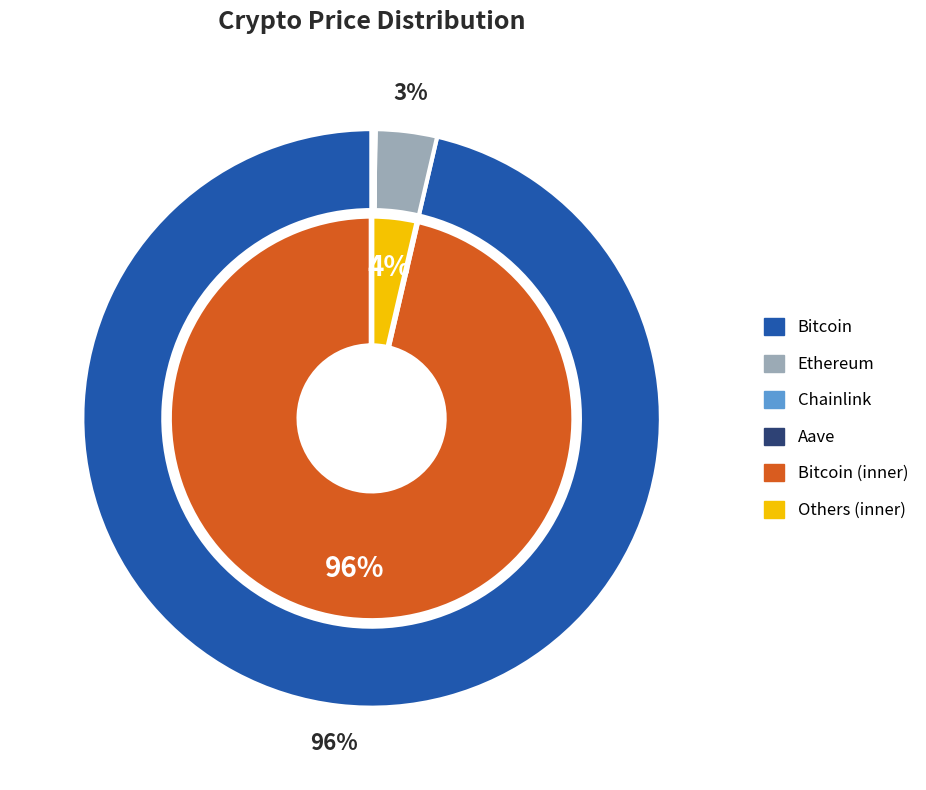

Is there a majority slice in this chart?

Yes